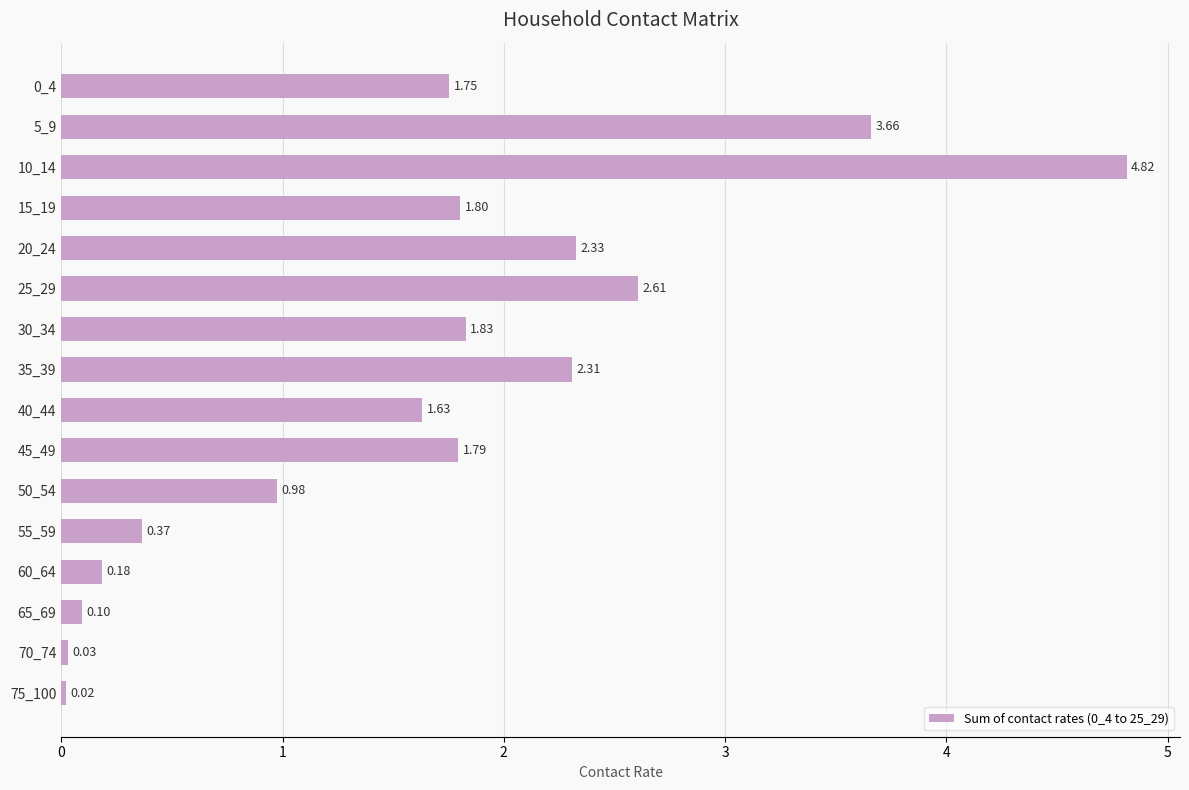

Approximately how many times larger is the value at 50_54 compared to 0_4?

0.6